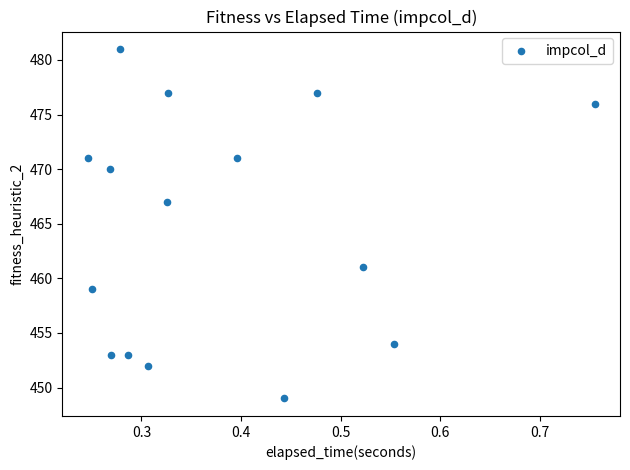

What is the range of Y values (max minus min)?

32